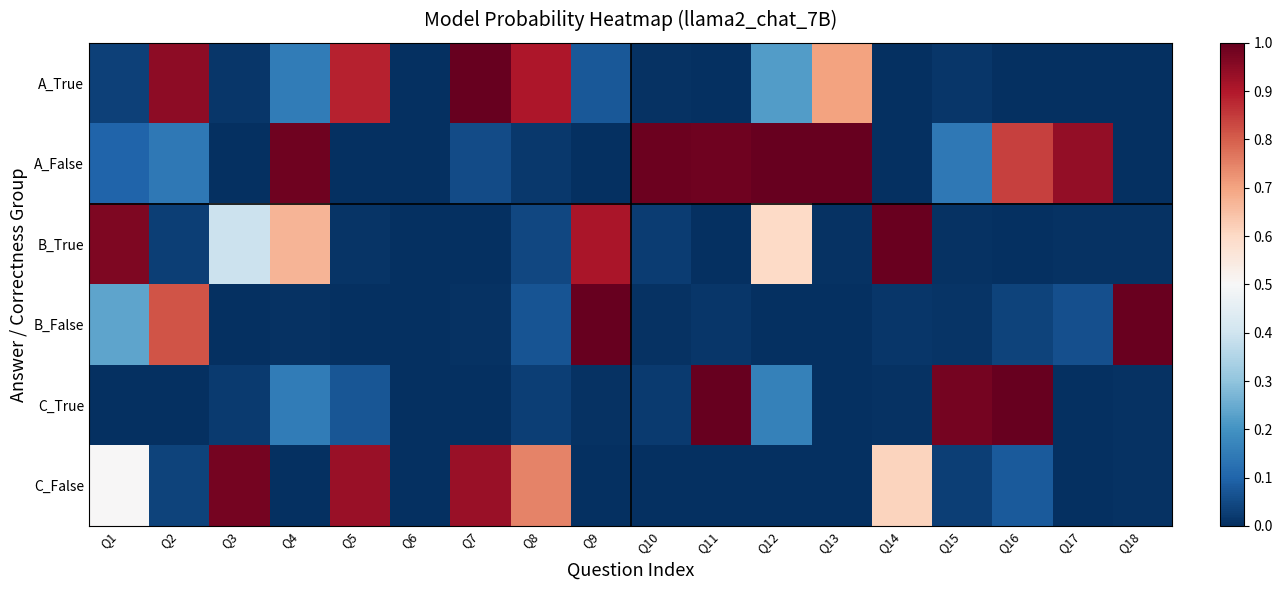

Which series changed the most between Q11 and Q17?

C_True